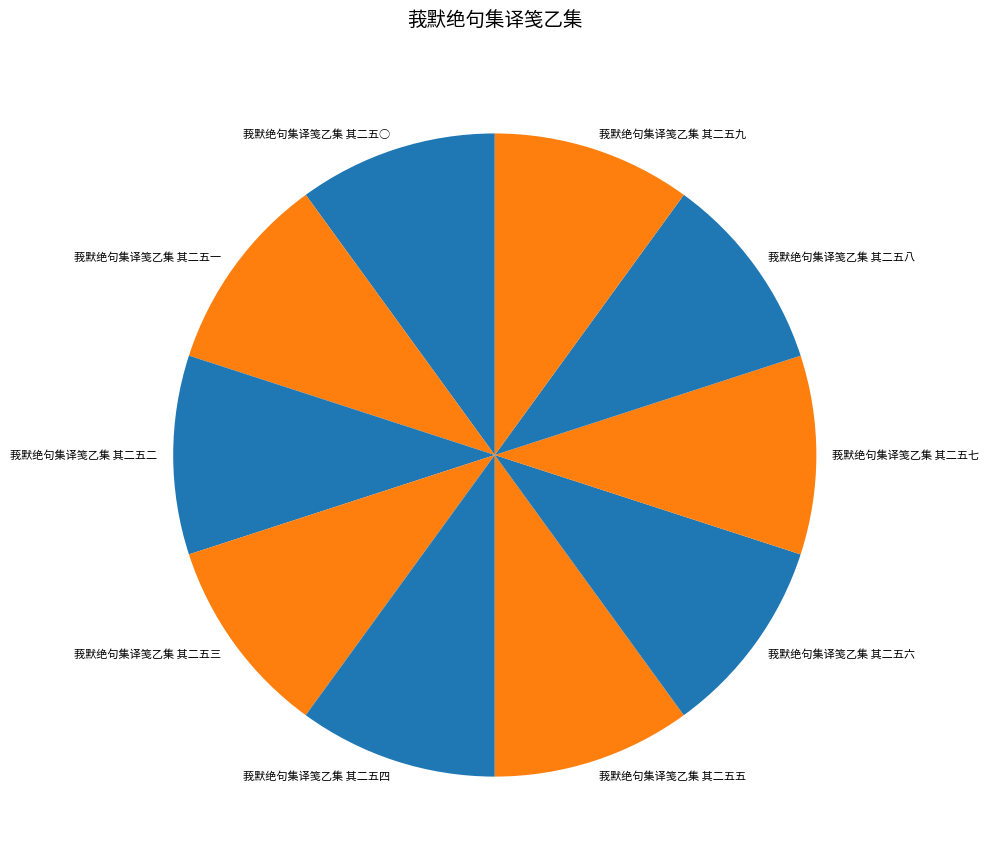

Is 莪默绝句集译笺乙集 其二五二 the majority of the pie?

No